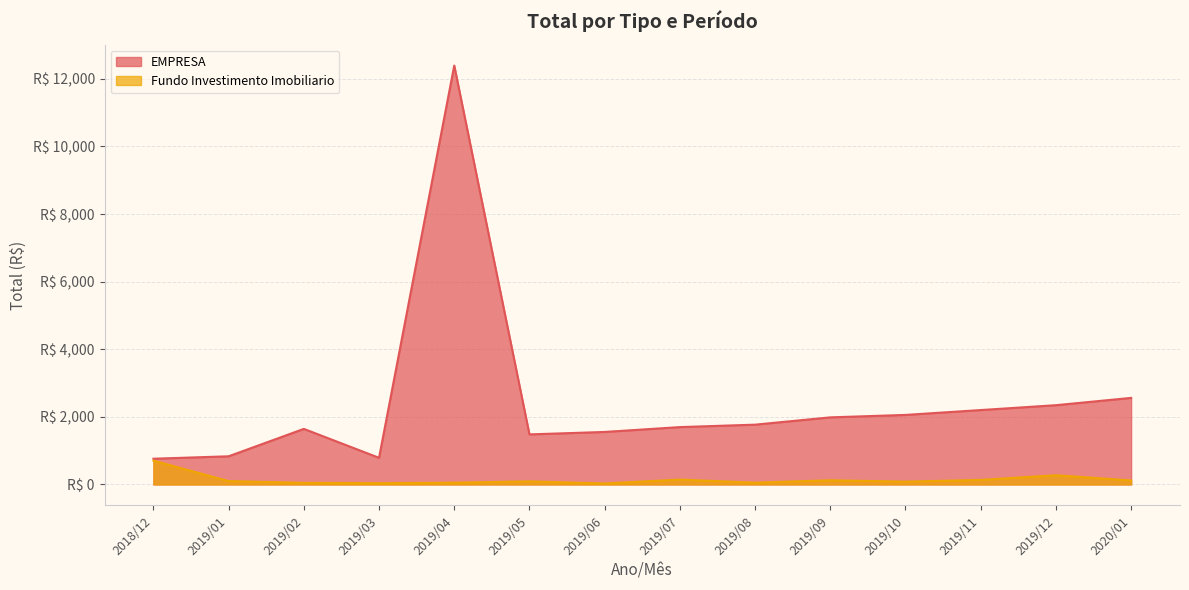

What is the difference between the highest and lowest values at 2019/06?

1524.7